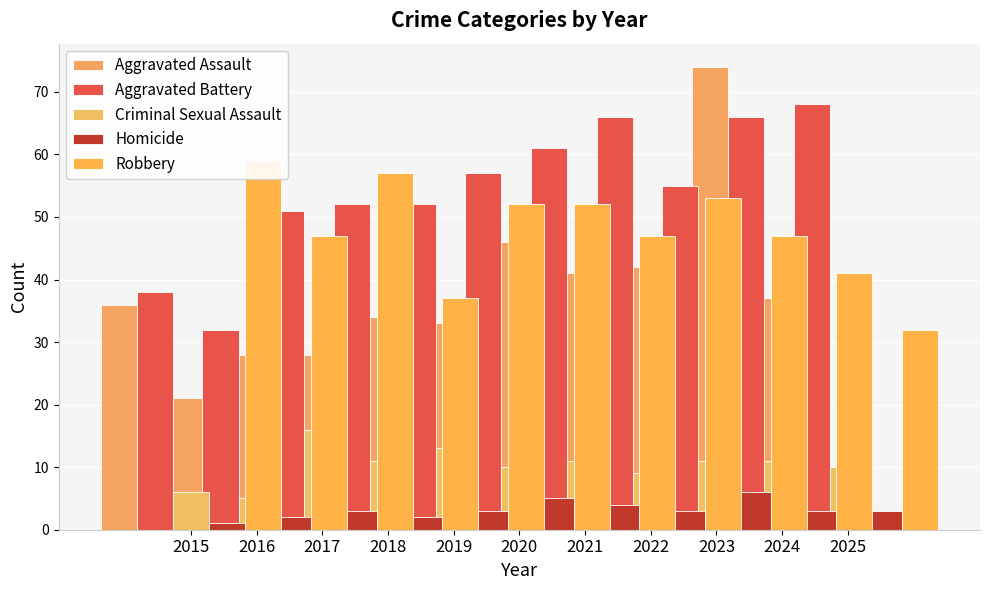

The value of Aggravated Assault at 2015 is 36. True or false?

False